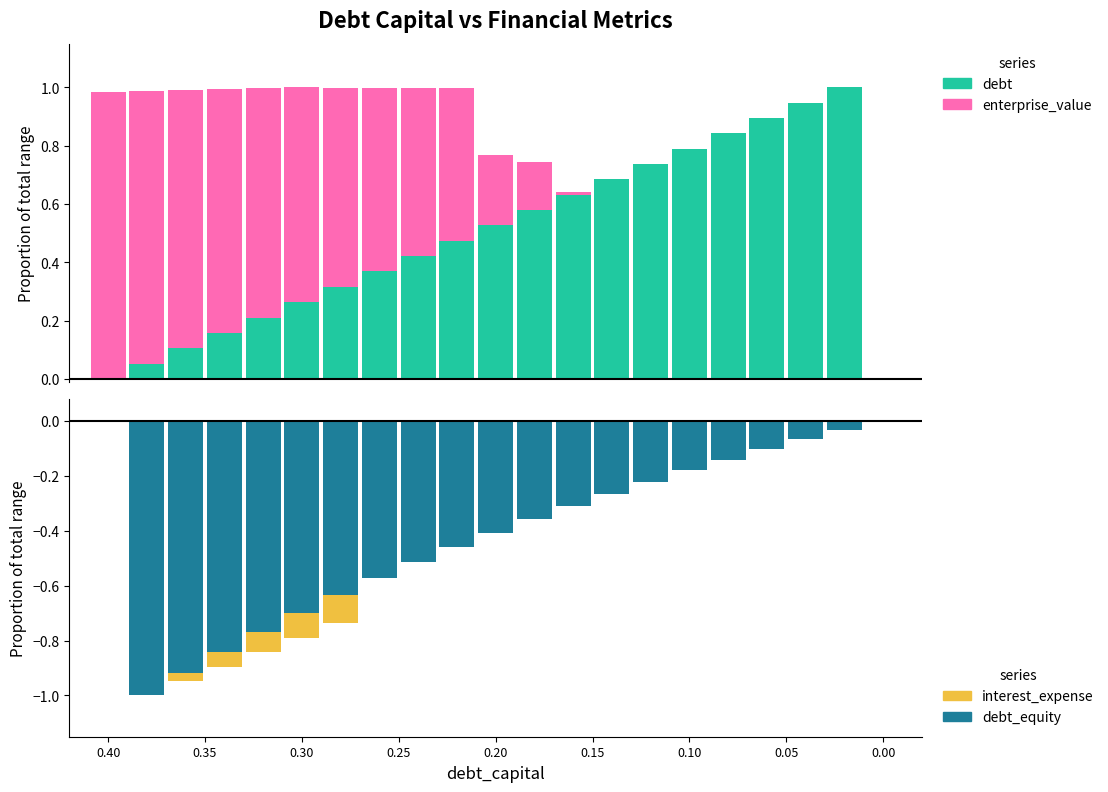

What are all the series names shown in the legend?

enterprise_value, debt, interest_expense, debt_equity